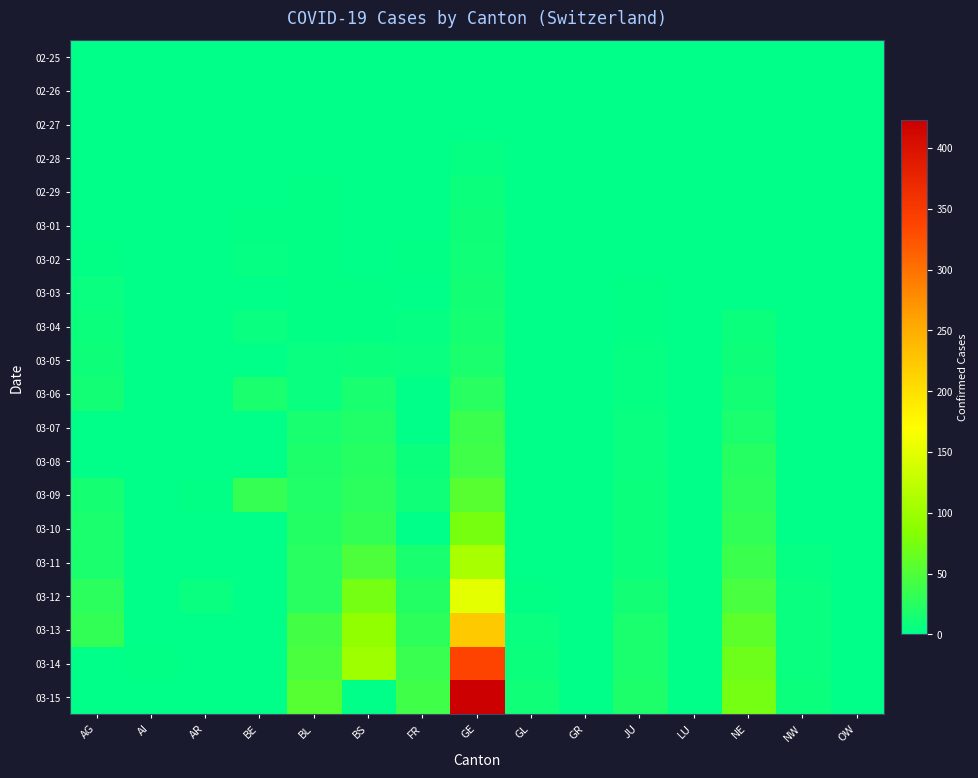

List the series in order of their peak value, lowest first.

02-25, 02-26, 02-27, 02-28, 02-29, 03-01, 03-02, 03-03, 03-04, 03-05, 03-06, 03-07, 03-08, 03-09, 03-10, 03-11, 03-12, 03-13, 03-14, 03-15